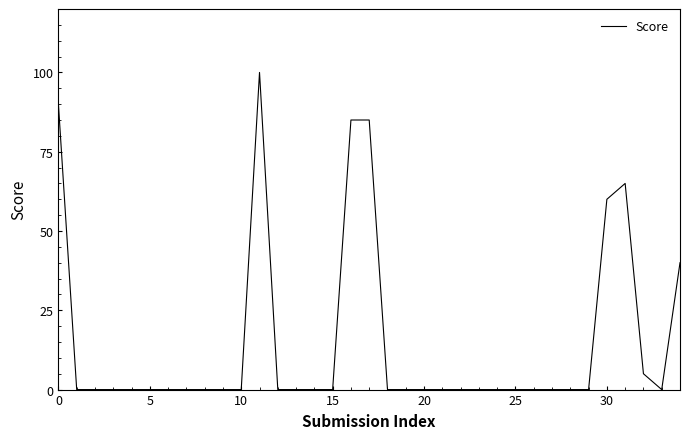

What is the greatest value displayed?

100